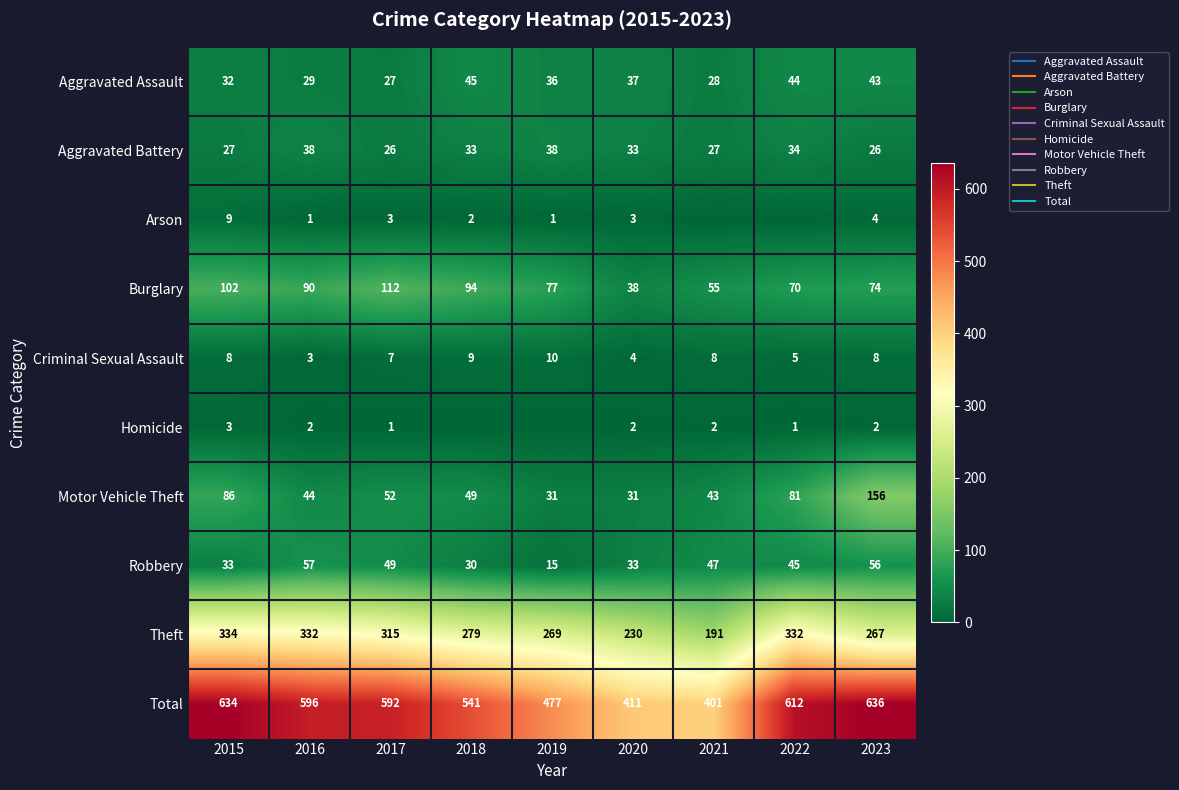

At which label does Theft reach its minimum?

2021